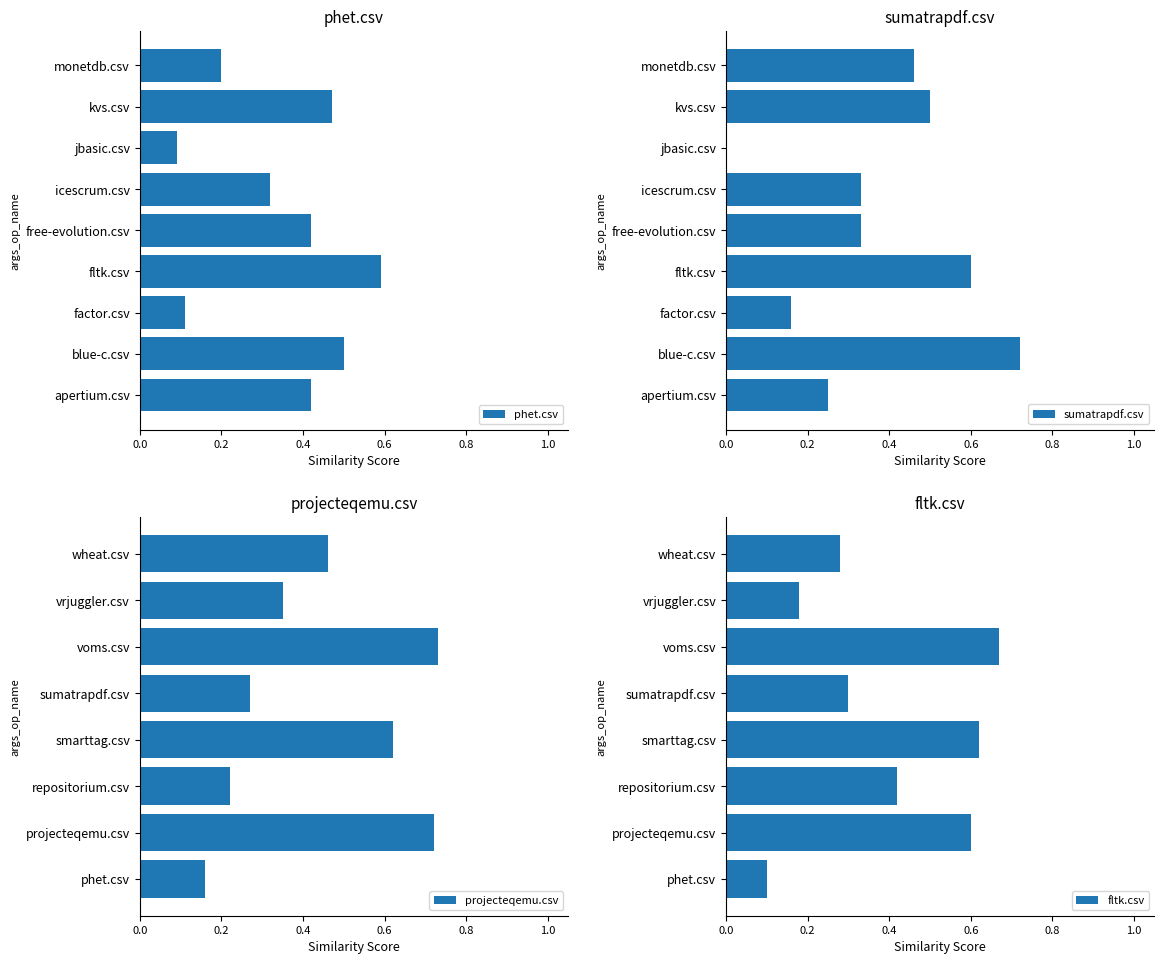

At which label does apertium.csv reach its peak?

apertium.csv